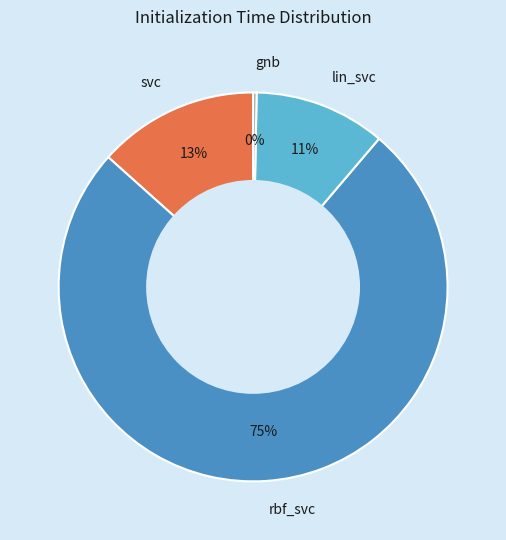

How many slices are in this pie chart?

4